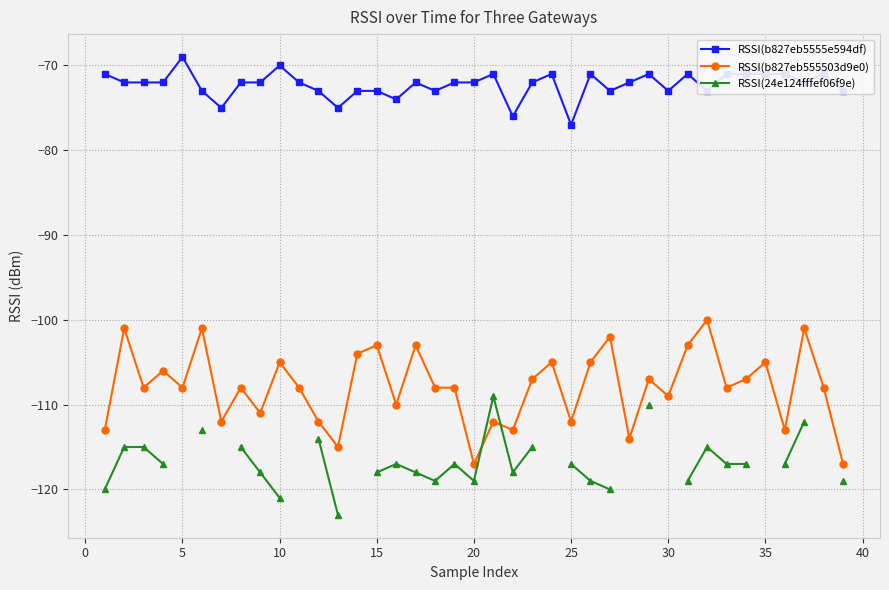

What is the highest value of the RSSI(b827eb555503d9e0) series?

-100